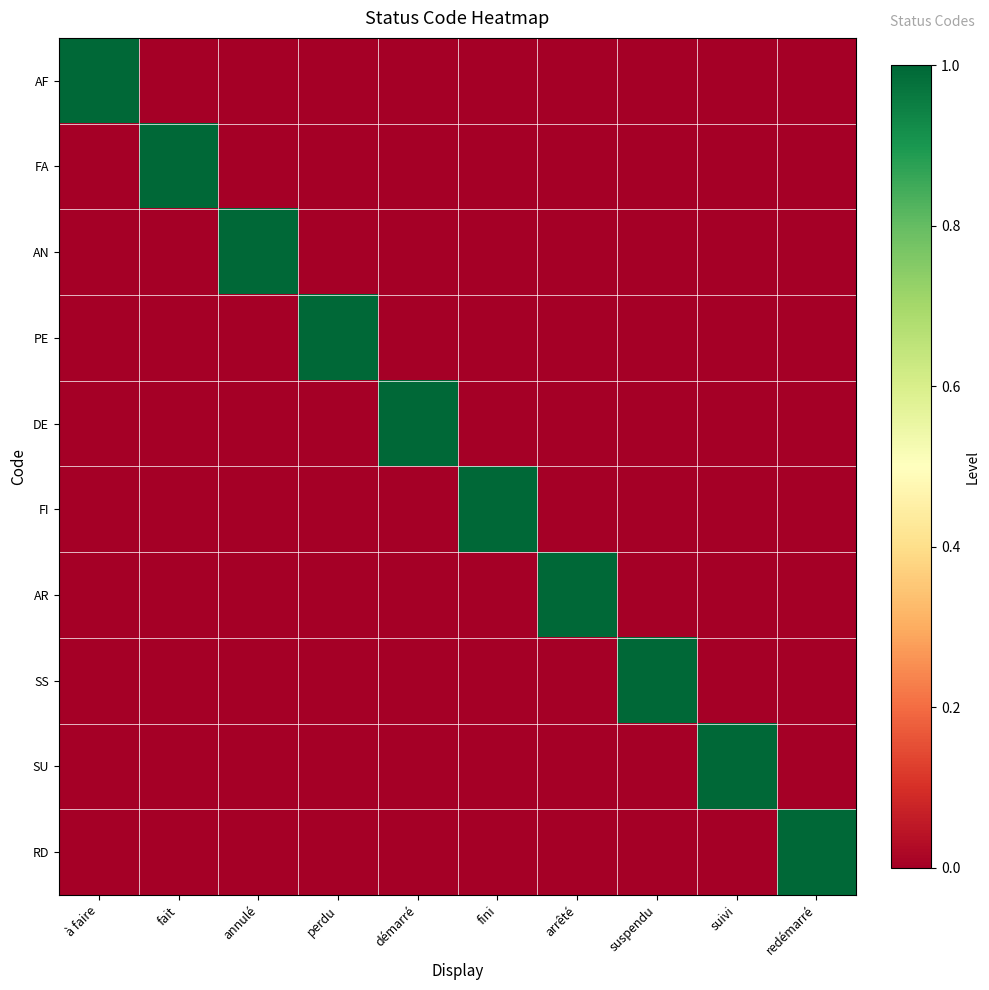

Which series changed the most between suivi and redémarré?

SU